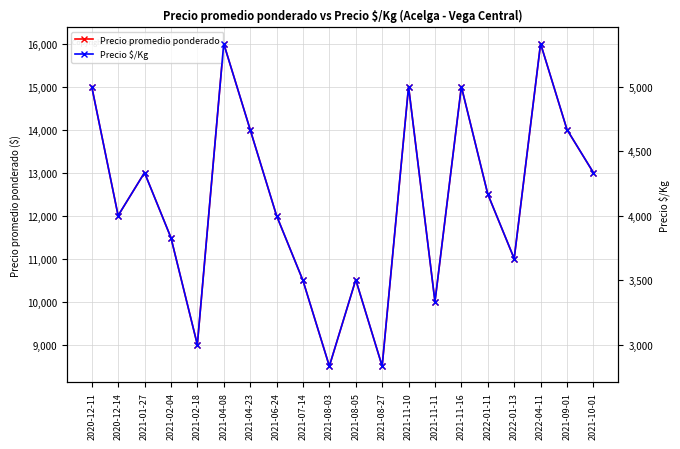

How many values in the Precio promedio ponderado series exceed 12500?

9